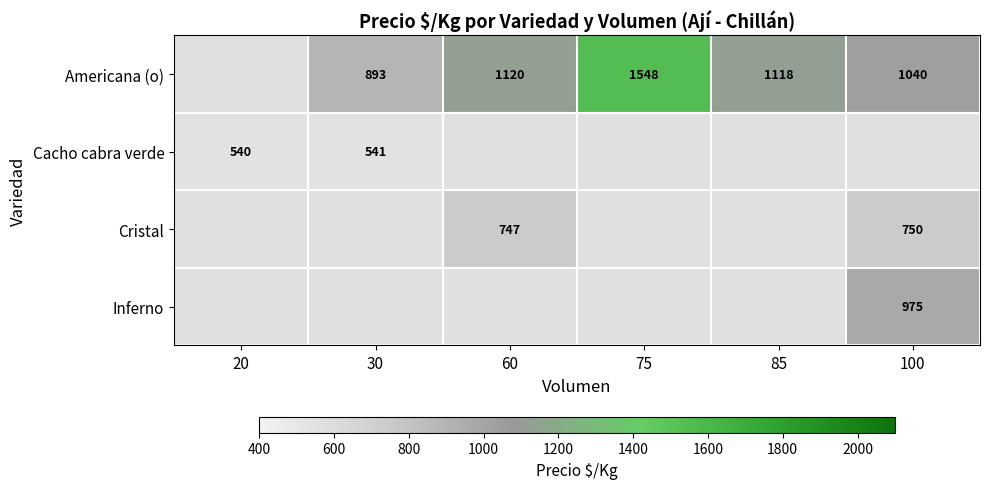

The value of Americana (o) at 30 is 893. True or false?

True